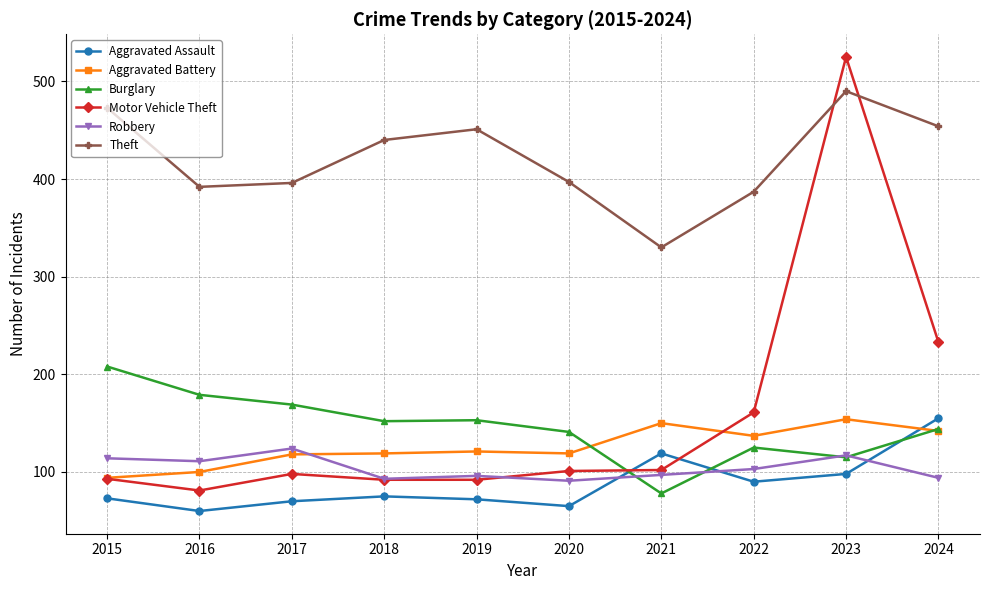

Is the value of Motor Vehicle Theft at 2023 greater than the value of Robbery at 2015?

Yes